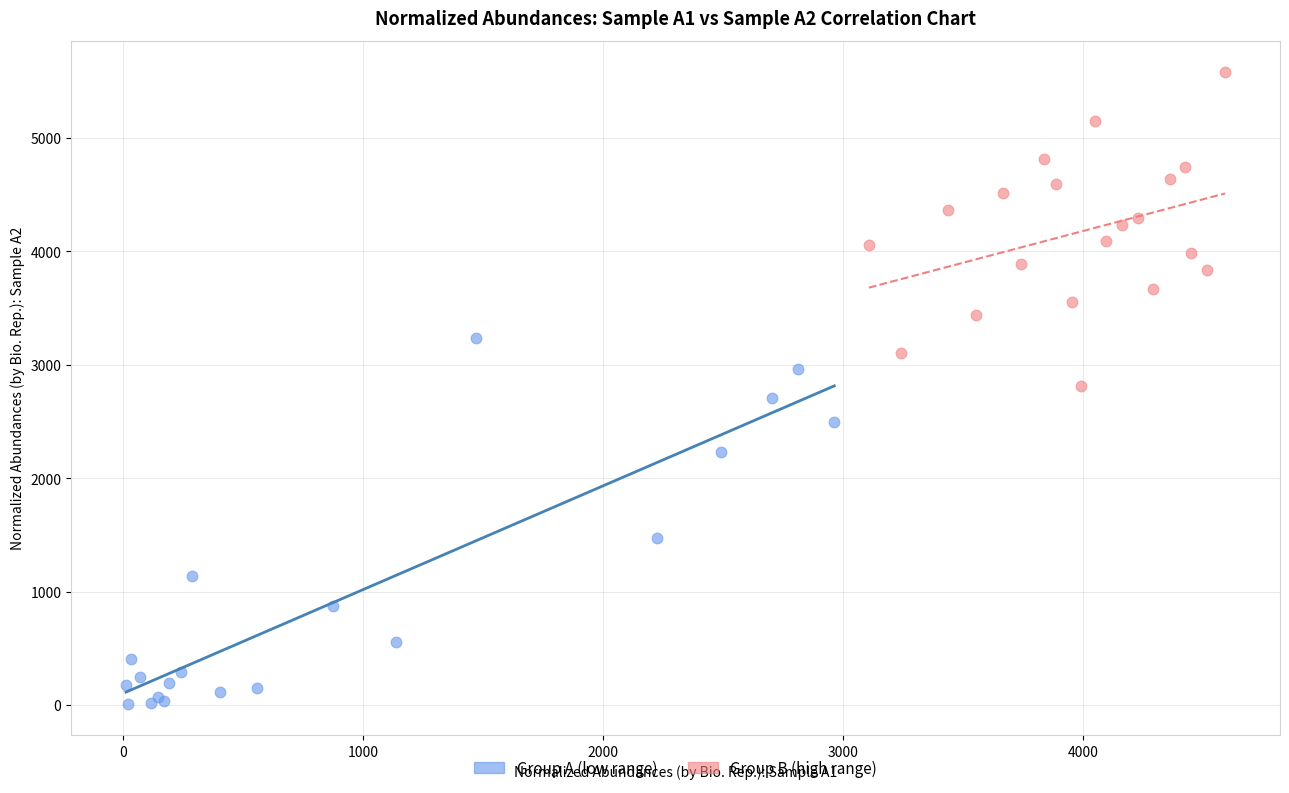

Which series reaches the maximum Y coordinate?

Group B (high range)